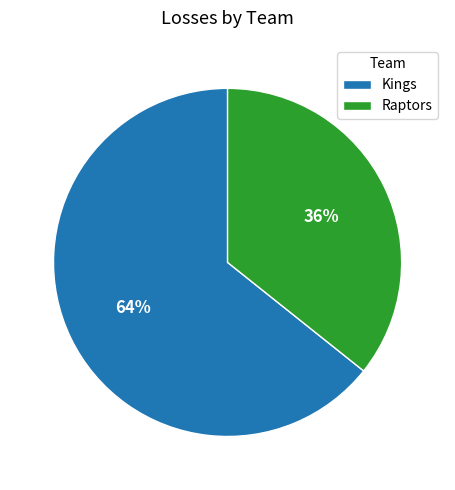

Is there any slice that represents more than half of the pie?

Yes